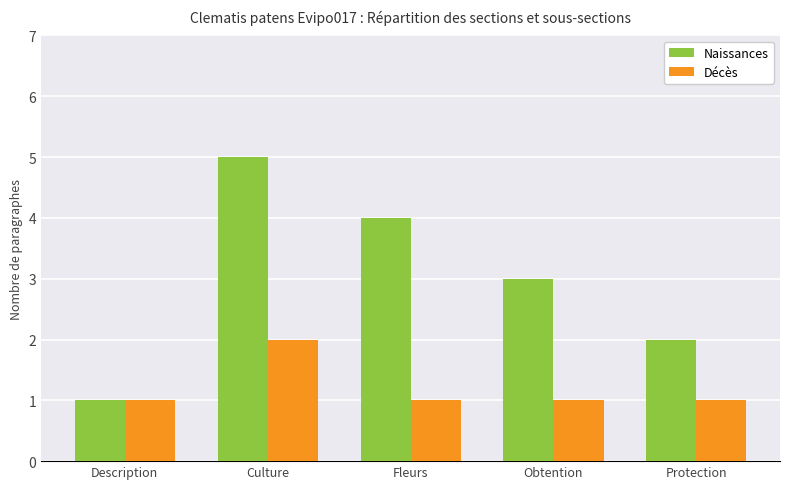

Is the value of Naissances at Protection greater than the value of Décès at Description?

Yes